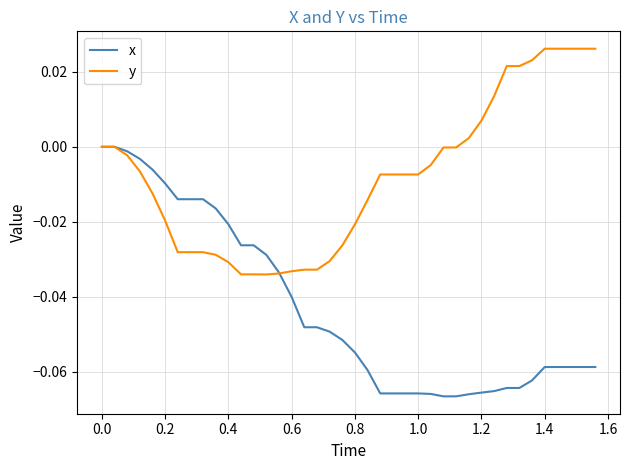

Rank the series by their maximum value, from highest to lowest.

y, x